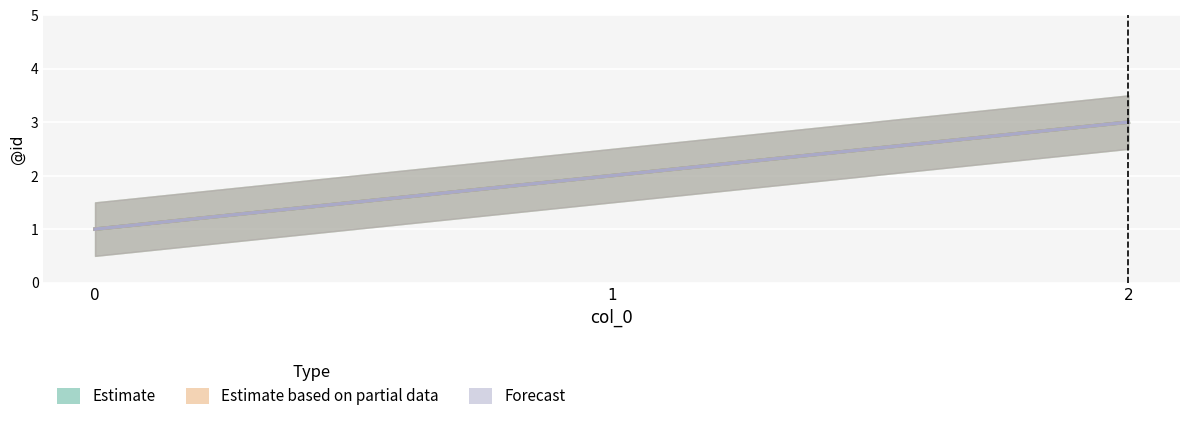

What are all the series names shown in the legend?

Estimate, Estimate based on partial data, Forecast